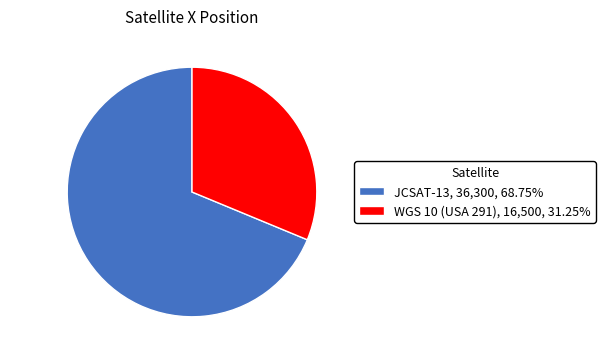

Combined, do JCSAT-13 and WGS 10 (USA 291) account for over 50%?

Yes